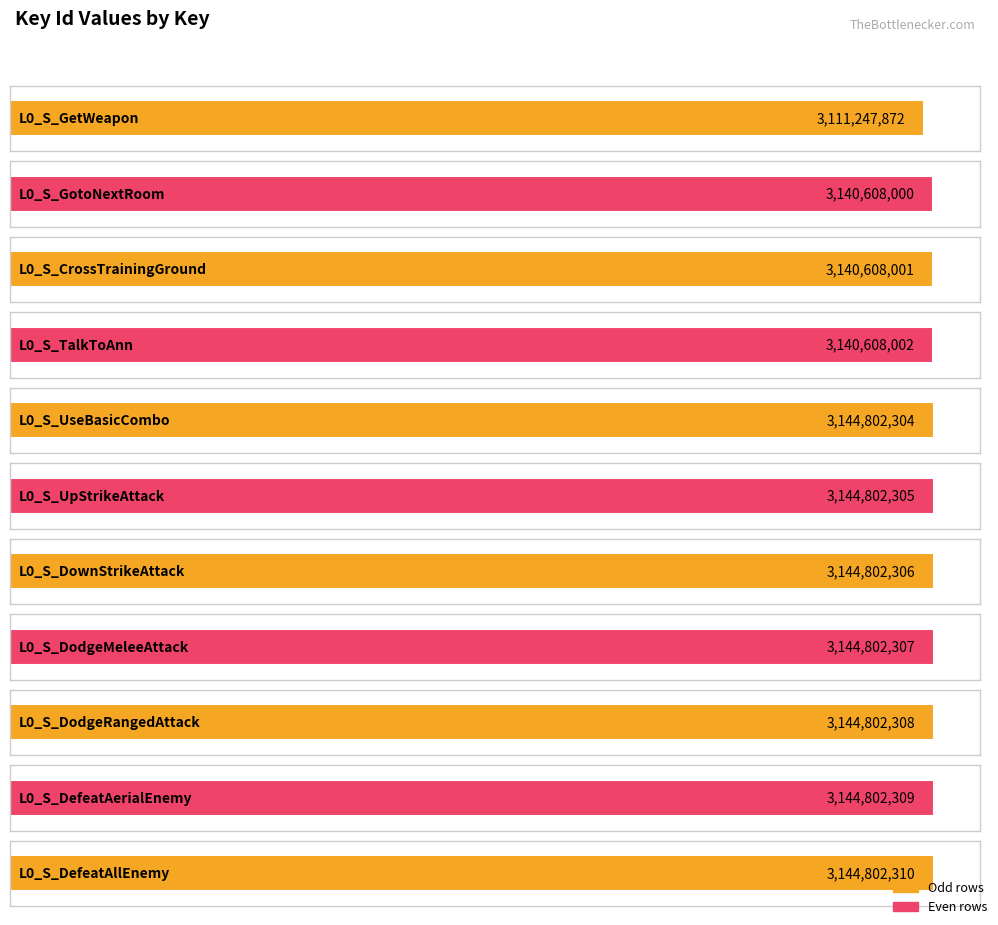

Which category has the lowest value across all series?

L0_S_GetWeapon